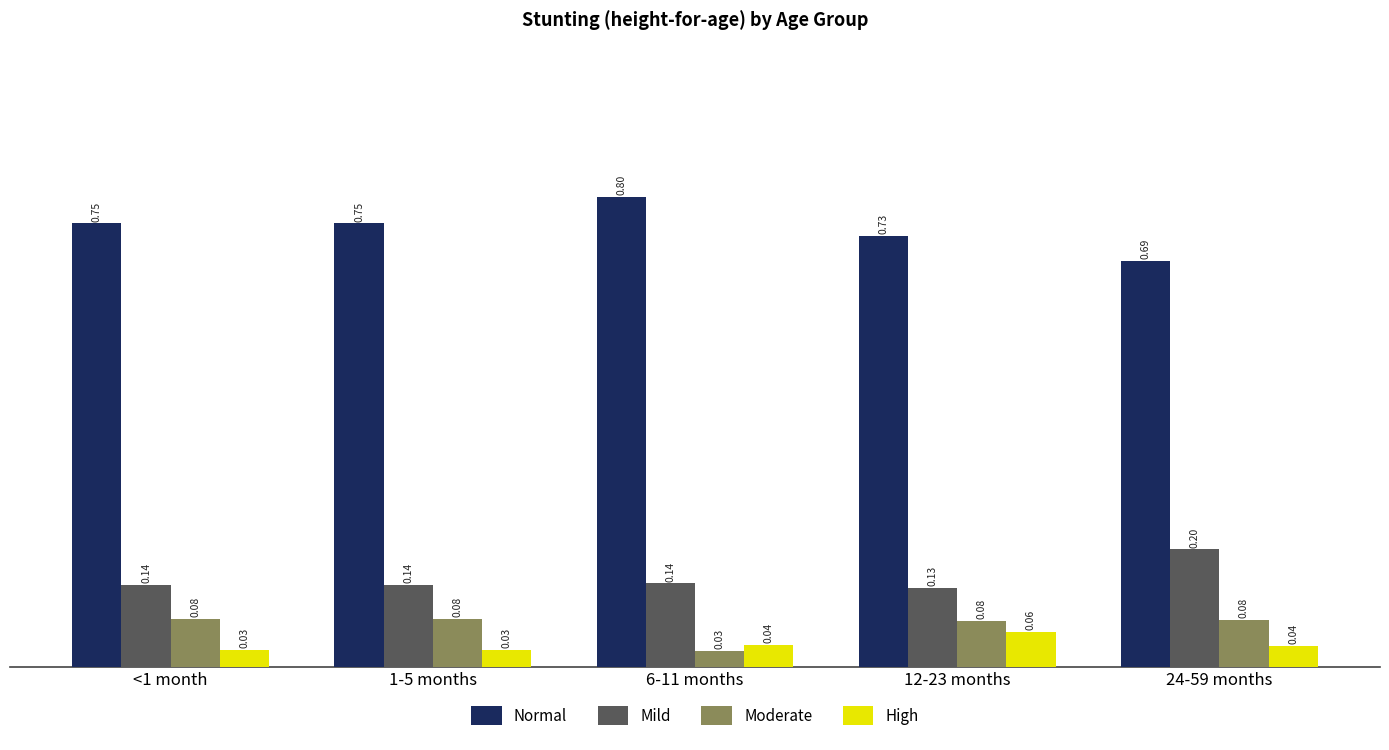

List the series in order of their peak value, highest first.

Normal, Mild, Moderate, High